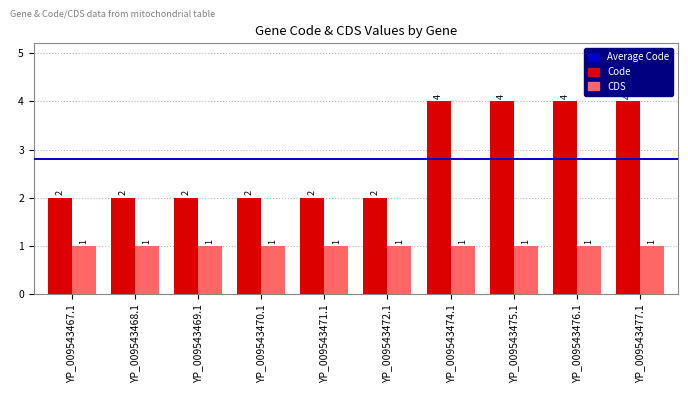

What is the sum of all CDS values?

10